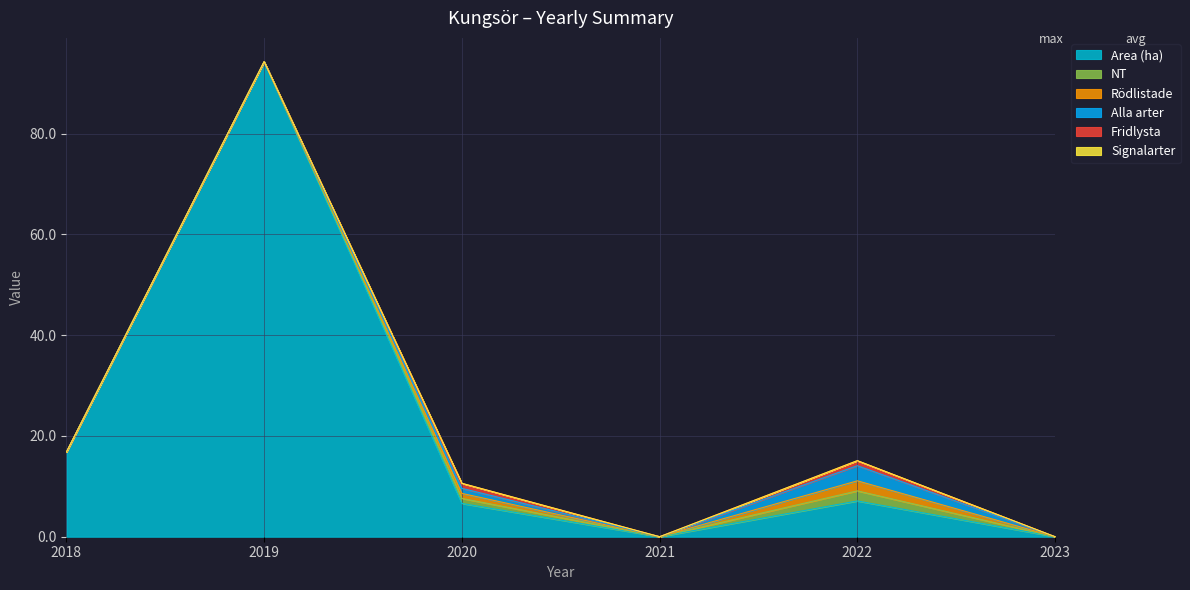

Reading right to left, list all the values displayed in this chart.

Area (ha): 2023=0.0	2022=7.1	2021=0.0	2020=6.6	2019=94.3	2018=16.8
NT: 2023=0.0	2022=2.0	2021=0.0	2020=1.0	2019=0.0	2018=0.0
Rödlistade: 2023=0.0	2022=2.0	2021=0.0	2020=1.0	2019=0.0	2018=0.0
Alla arter: 2023=0.0	2022=3.0	2021=0.0	2020=1.0	2019=0.0	2018=0.0
Fridlysta: 2023=0.0	2022=1.0	2021=0.0	2020=1.0	2019=0.0	2018=0.0
Signalarter: 2023=0.0	2022=0.0	2021=0.0	2020=0.0	2019=0.0	2018=0.0